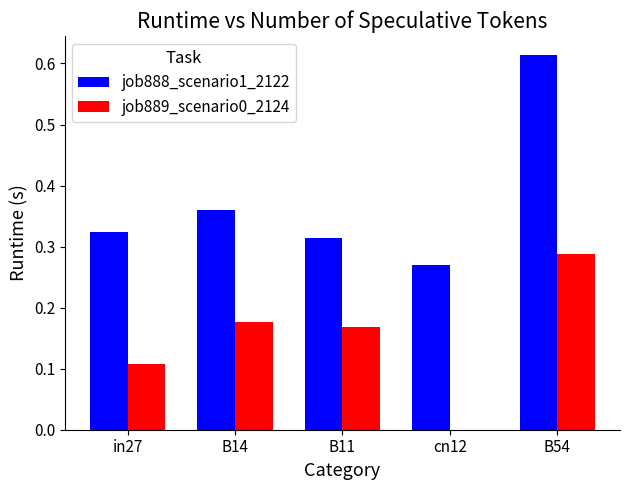

What is the sum of the job888_scenario1_2122 values at B14 and in27?

0.7